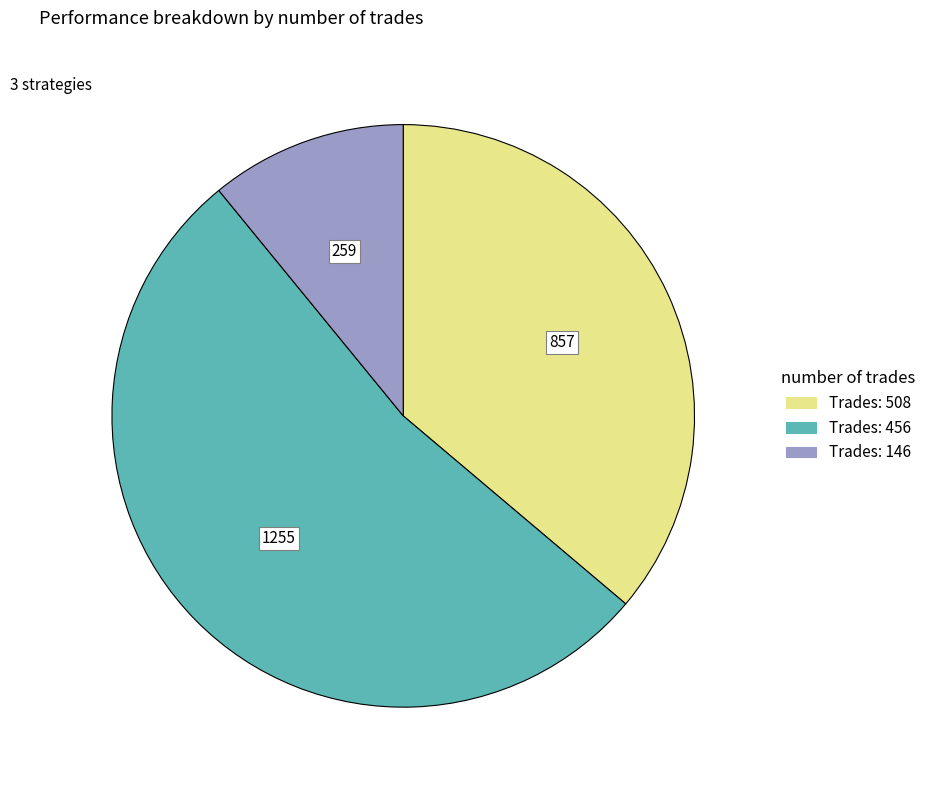

Does any single category account for the majority?

Yes